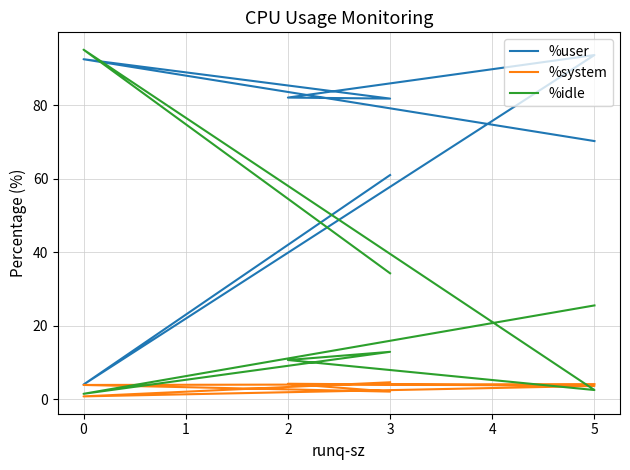

What is the minimum value shown in the chart?

0.8